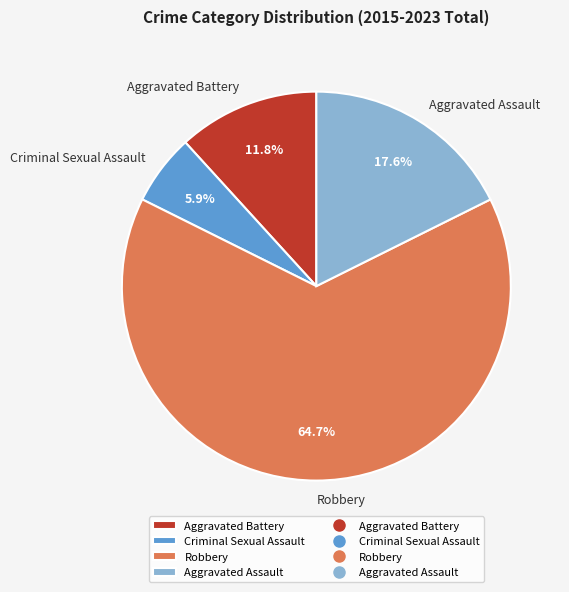

Does Aggravated Assault account for over 50% of the chart?

No